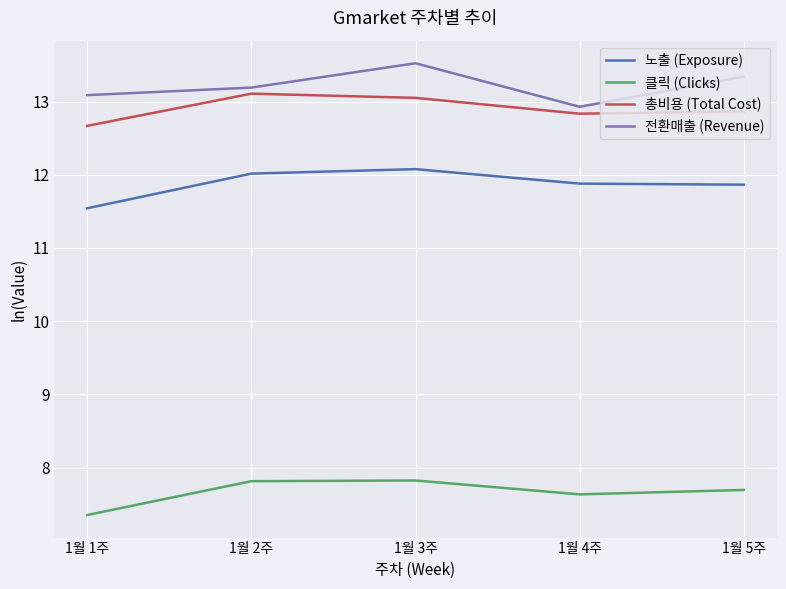

What is the difference between the maximum and minimum values in the 클릭 (Clicks) series?

0.5